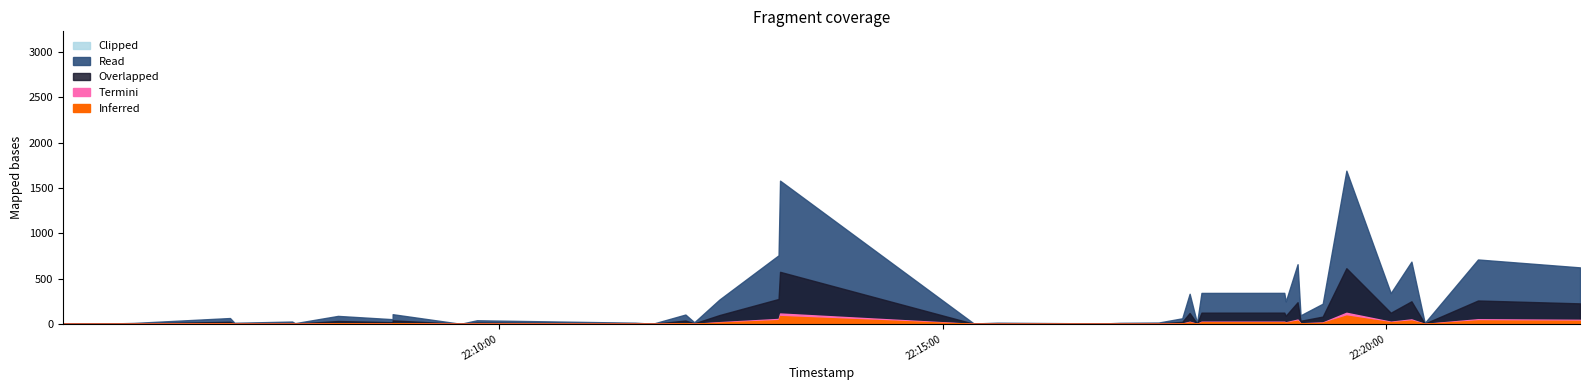

What is the change in value from 2019-05-15 22:09:45 to 2019-05-15 22:17:47?

+531.7